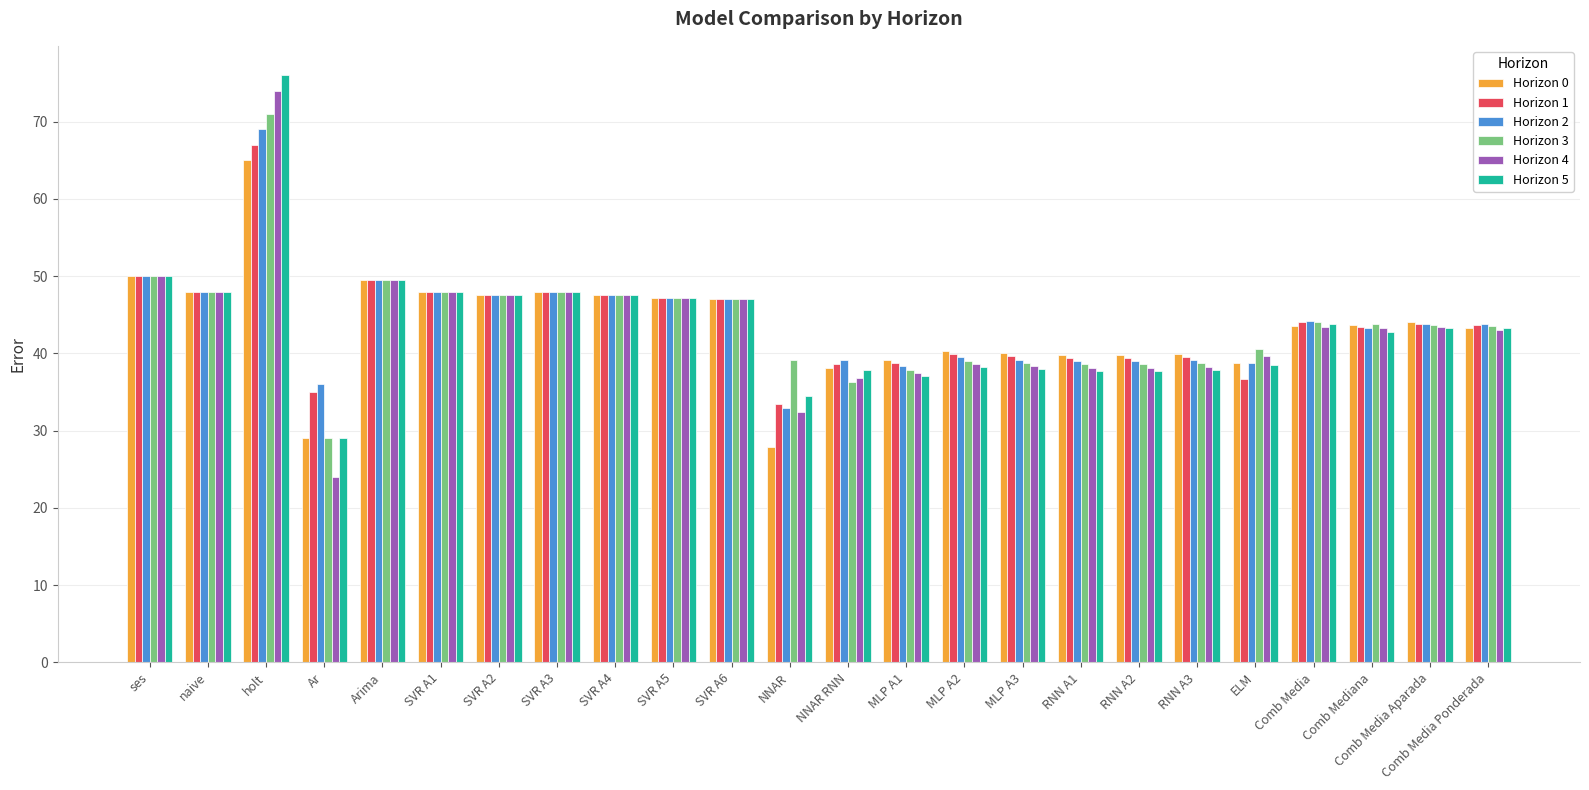

What is the minimum value for Horizon 0?

27.9